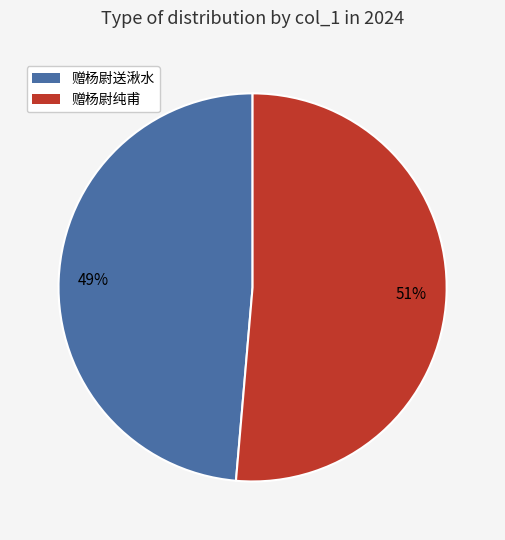

Is the sum of 赠杨尉纯甫 and 赠杨尉送湫水 greater than half?

Yes